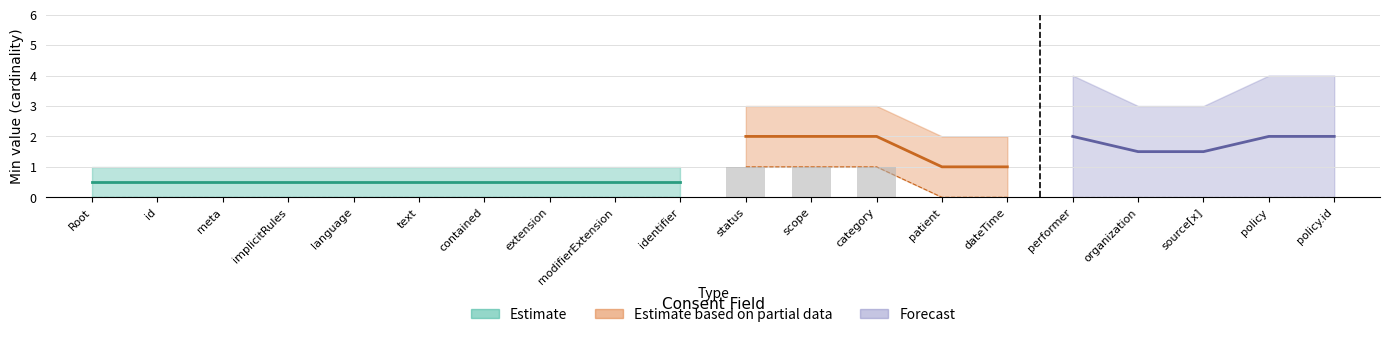

What is the sum of all values?

3